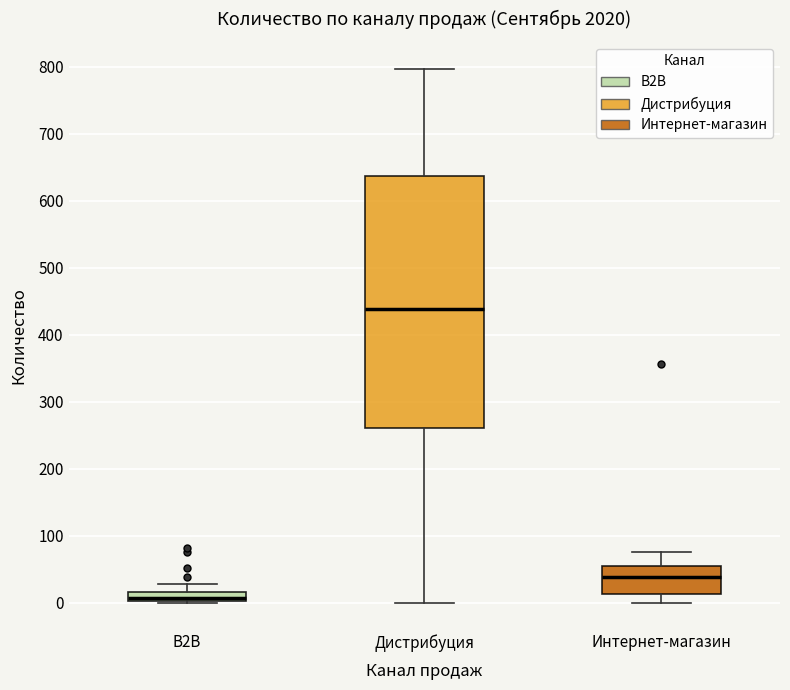

Where does the median line of the box for Интернет-магазин sit on the y-axis? The values are not printed on the chart, so give them approximately, as read against the axis.

40